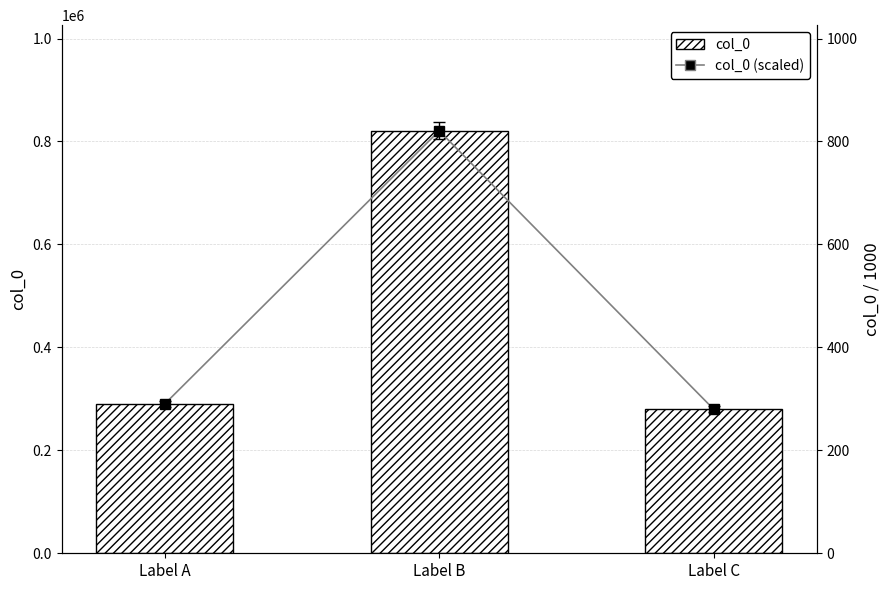

What is the sum of the col_0 values at Label C and Label A?

569557.0